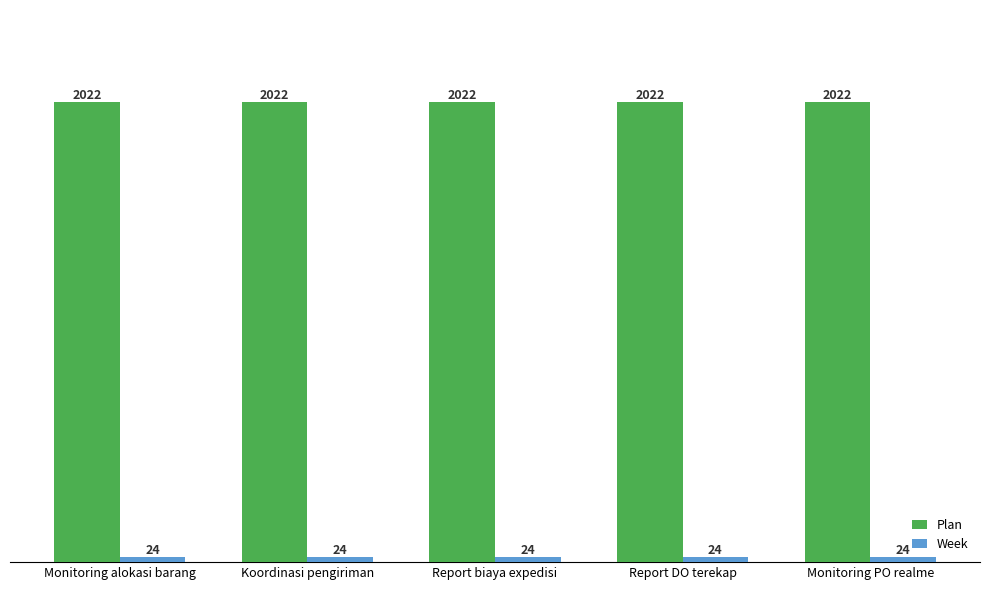

What is the sum of the Plan values at Report DO terekap and Monitoring alokasi barang?

4044